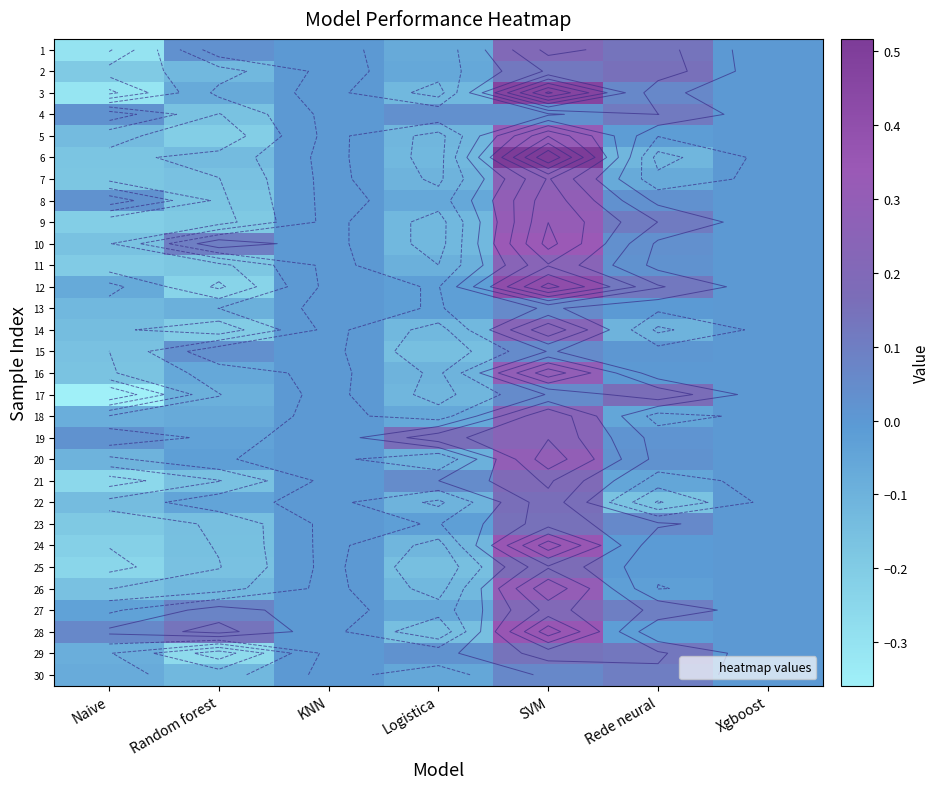

At how many categories does at least one series exceed 0?

5